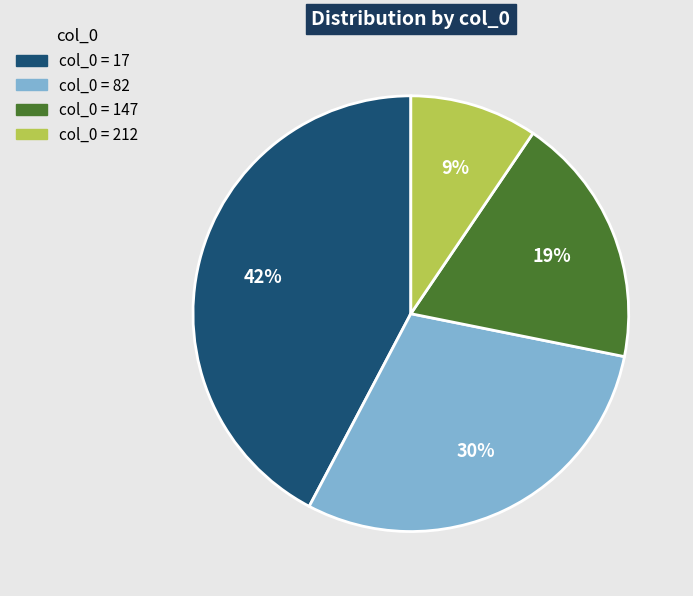

How many segments does this pie chart have?

4